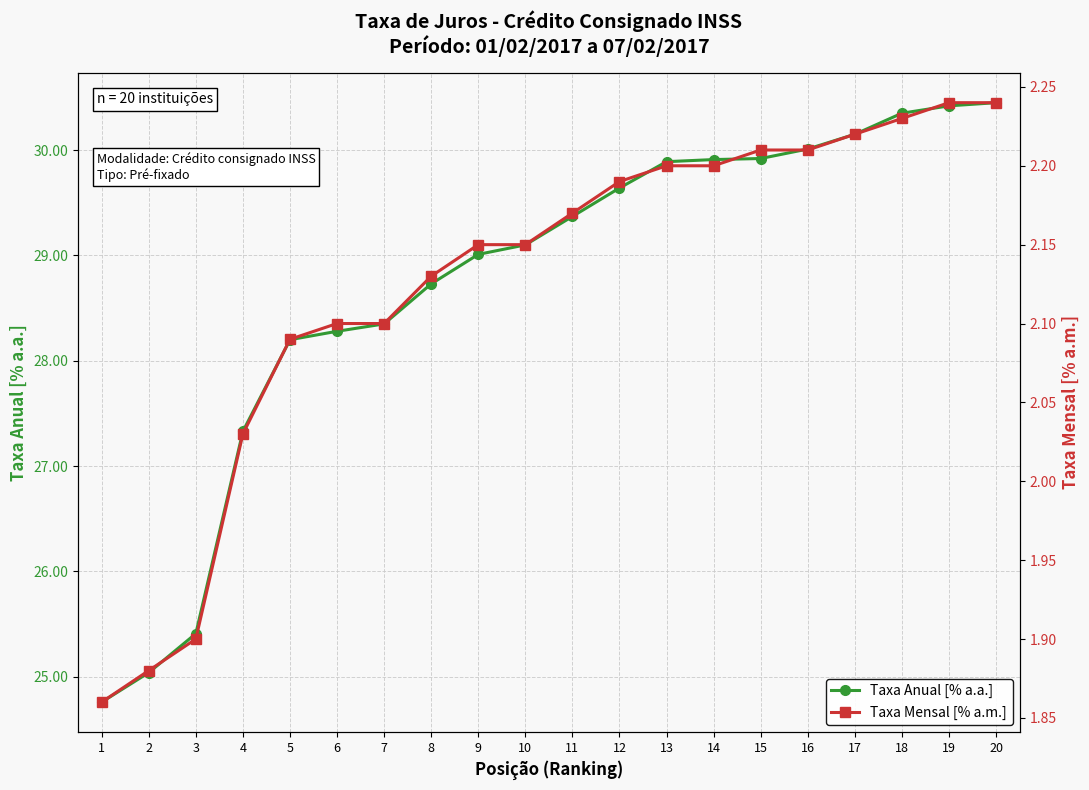

What is the difference between the maximum and second lowest values in the Taxa Mensal [% a.m.] series?

0.4